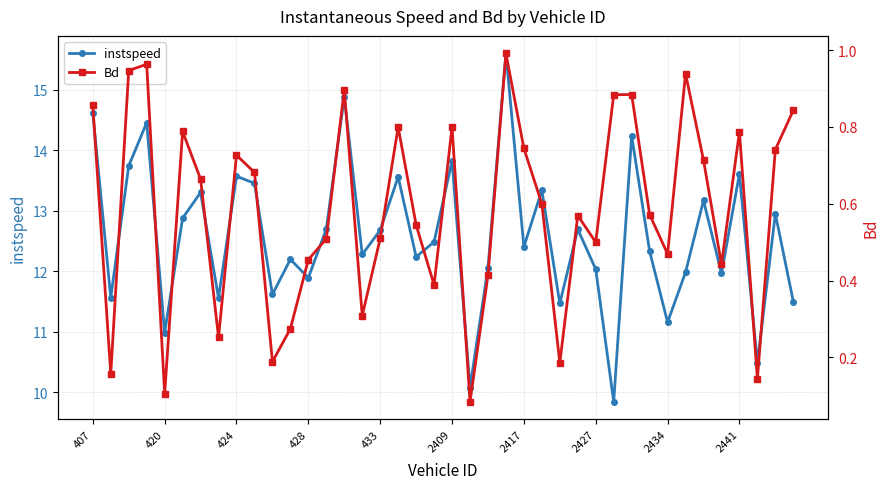

At which category is the sum across all series the highest?

23